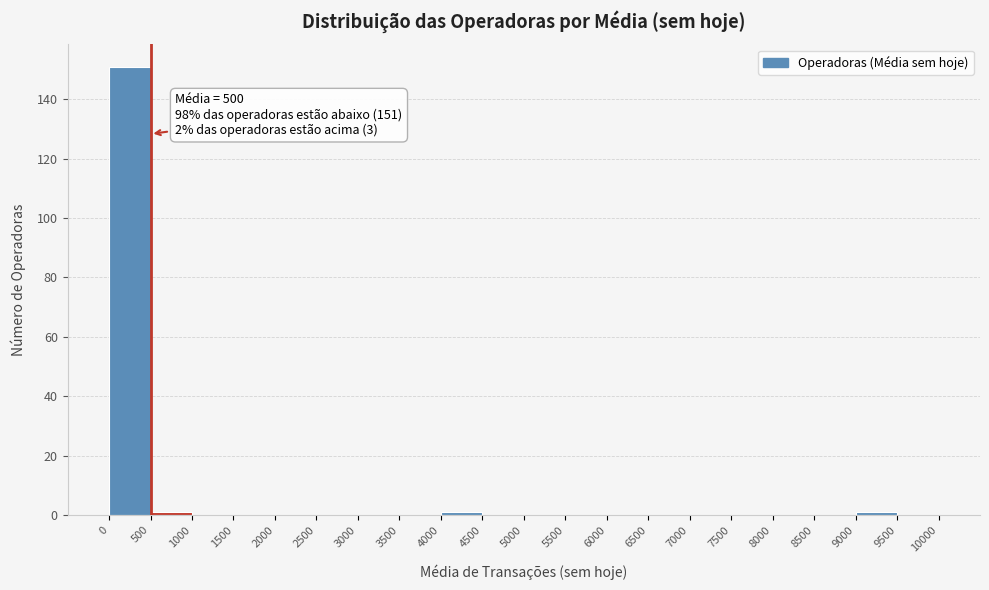

Which range on the x-axis has the tallest bar?

0 to 500